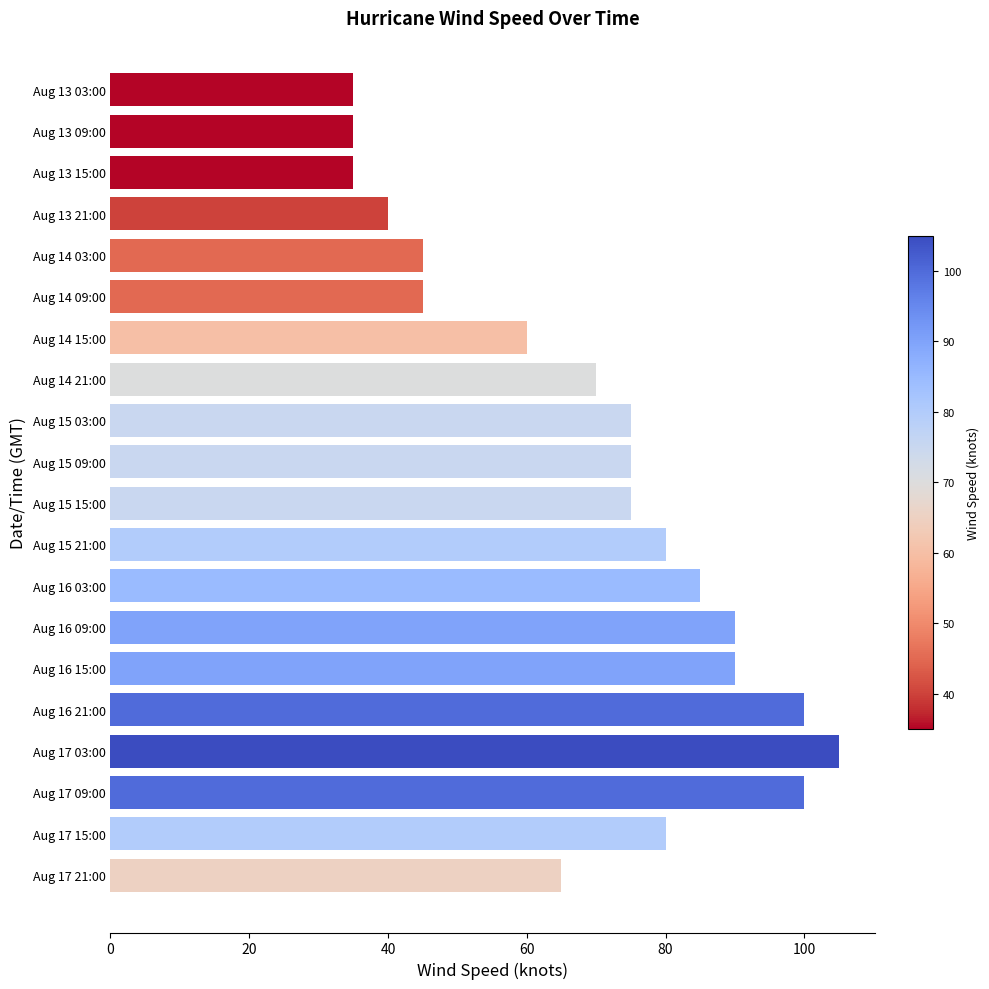

At which category does the chart reach its peak across all series?

Aug 17 03:00